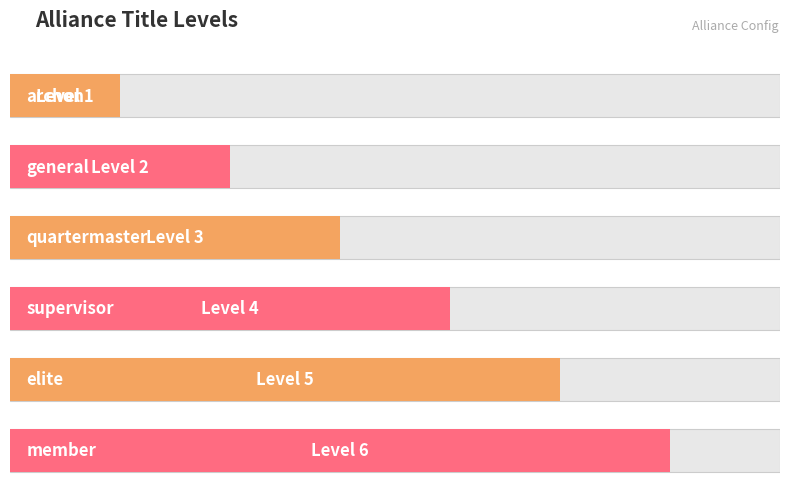

How many bars are there in total?

6